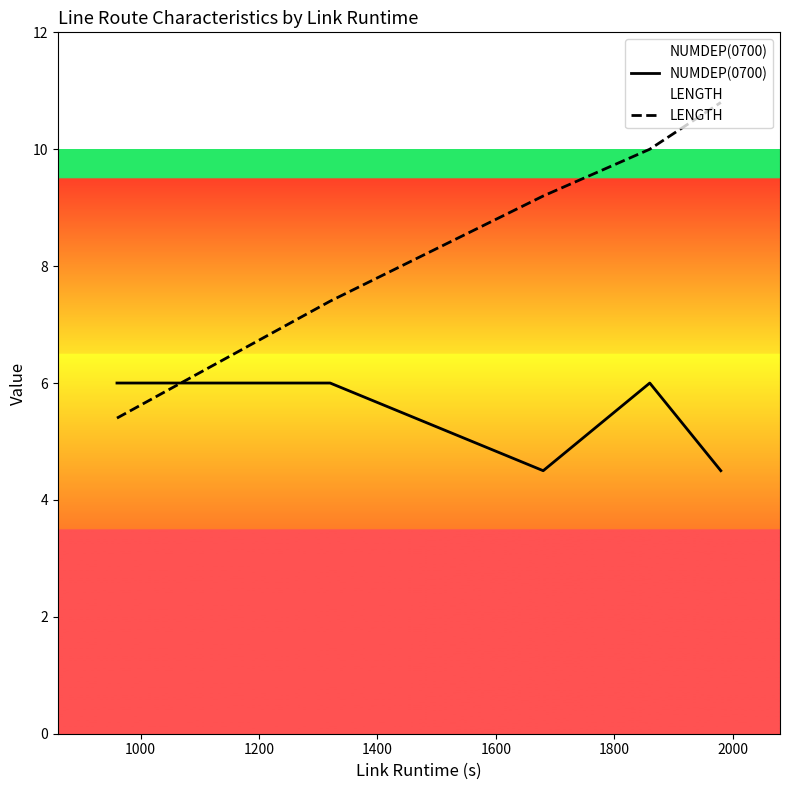

True or false: LENGTH and NUMDEP(0700) intersect in this chart.

True